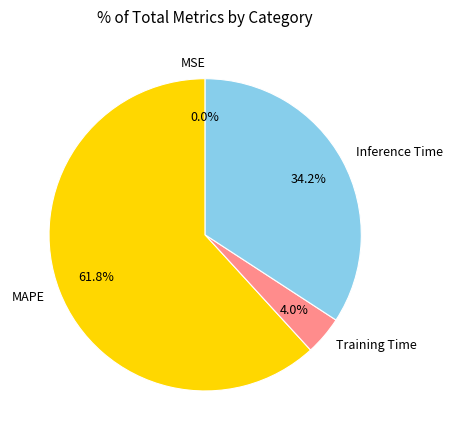

Which category accounts for the majority?

MAPE